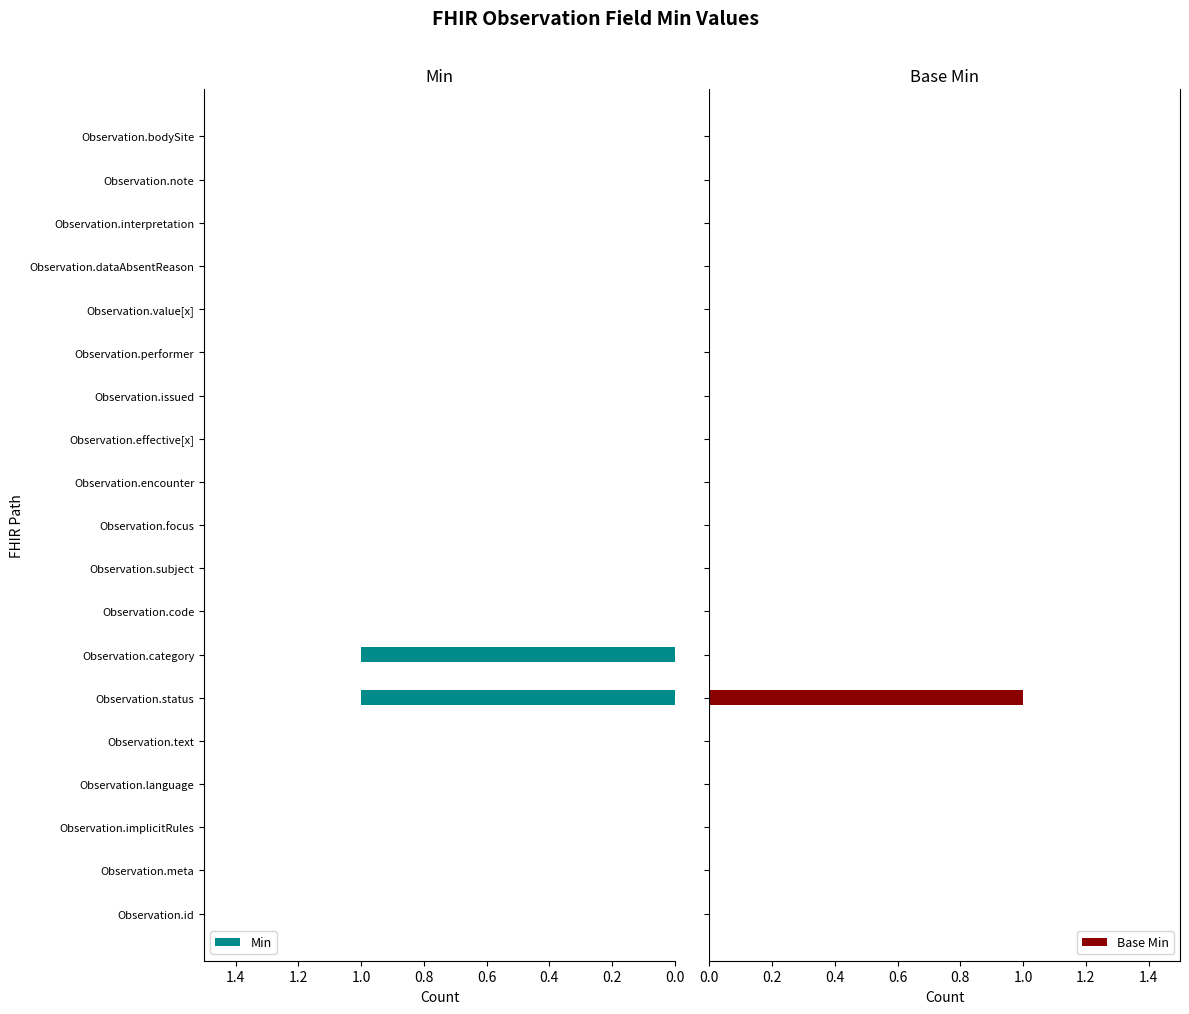

What is the maximum value for Min?

1